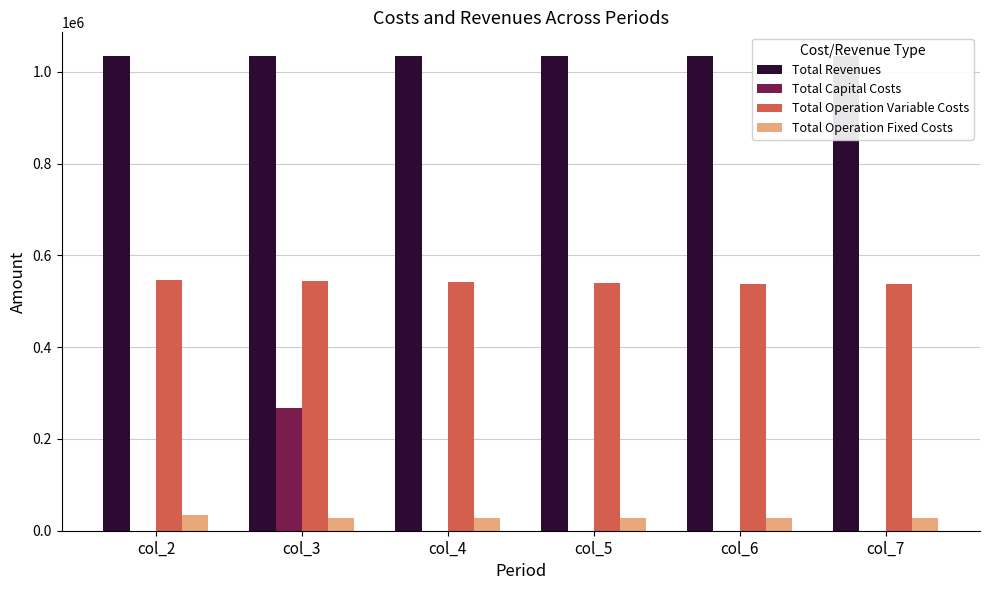

At which category does the chart reach its peak across all series?

col_2